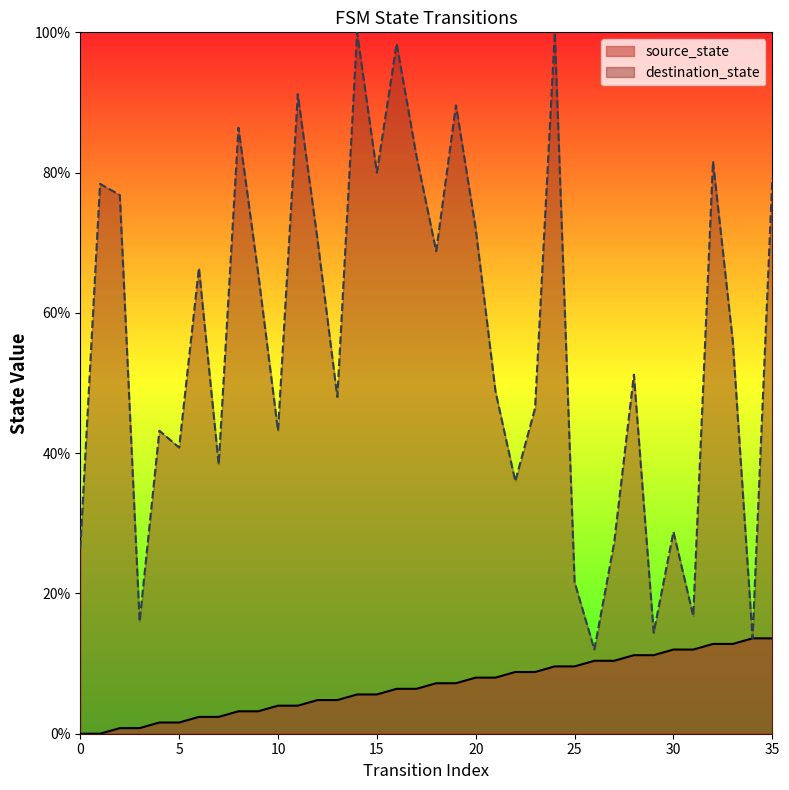

True or false: destination_state and source_state intersect in this chart.

False